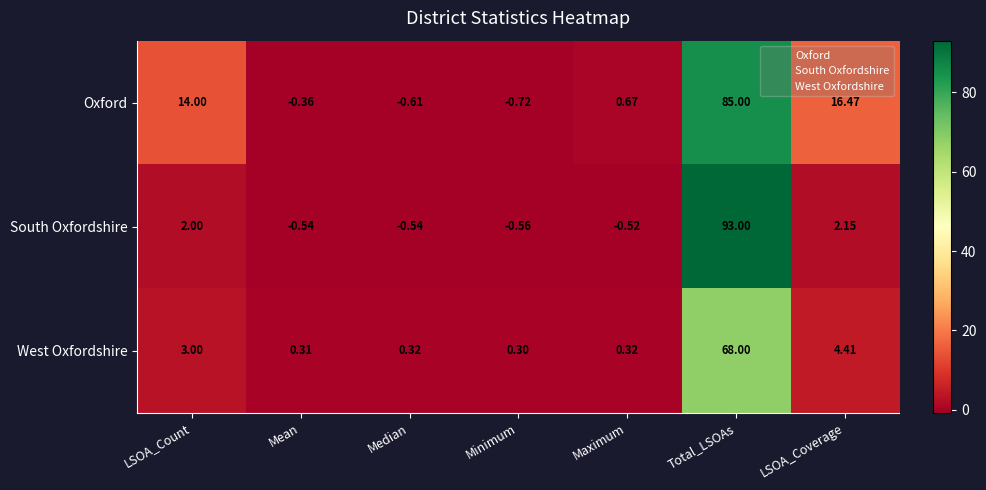

How many data points does each series have?

7